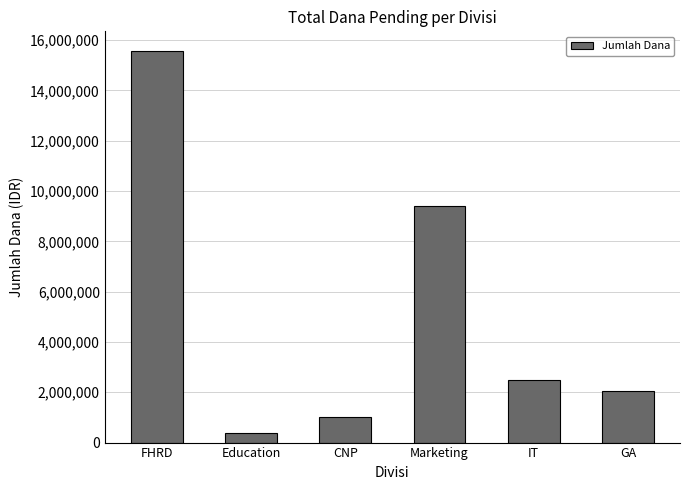

What is the sum of all values?

30911000